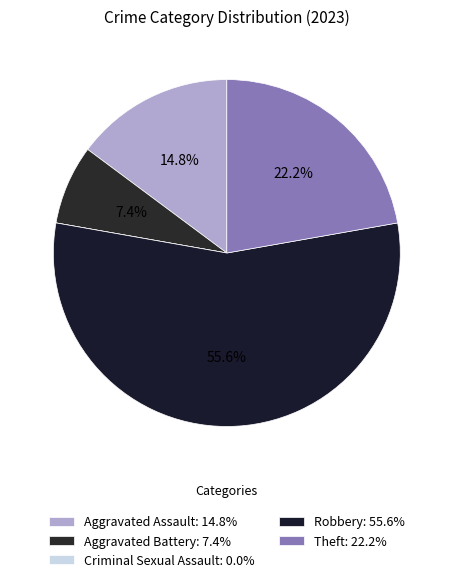

To the nearest percent, what is the combined percentage of Robbery and Aggravated Battery?

63%